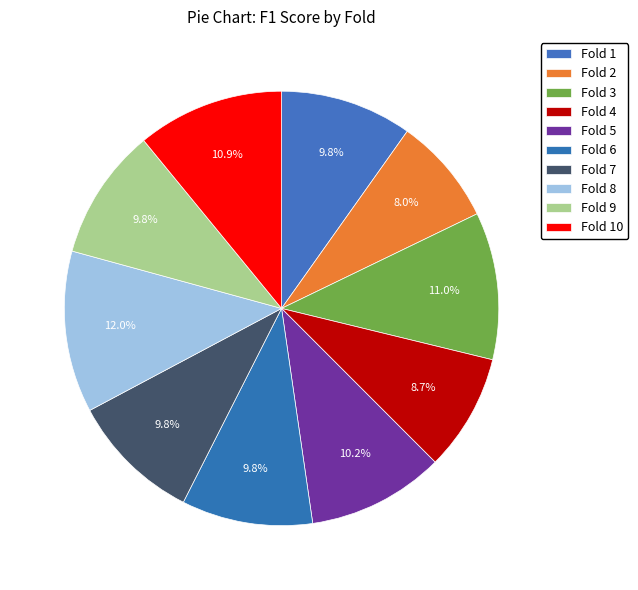

To the nearest percent, what portion does Fold 4 represent?

9%